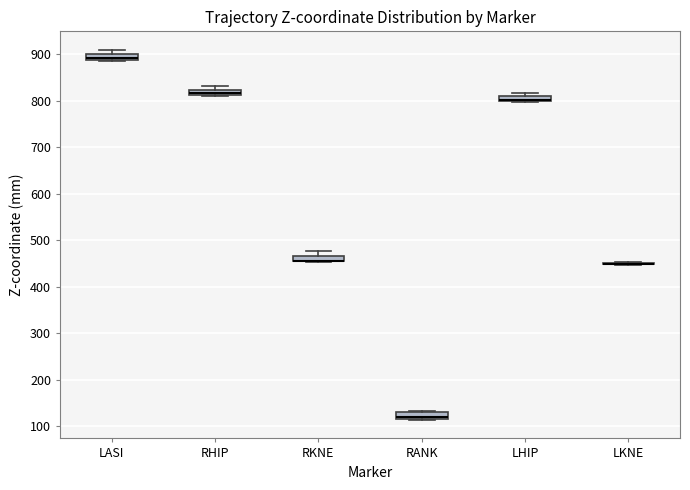

Where is the lower edge of the box for LASI on the y-axis? The values are not printed on the chart, so give them approximately, as read against the axis.

890